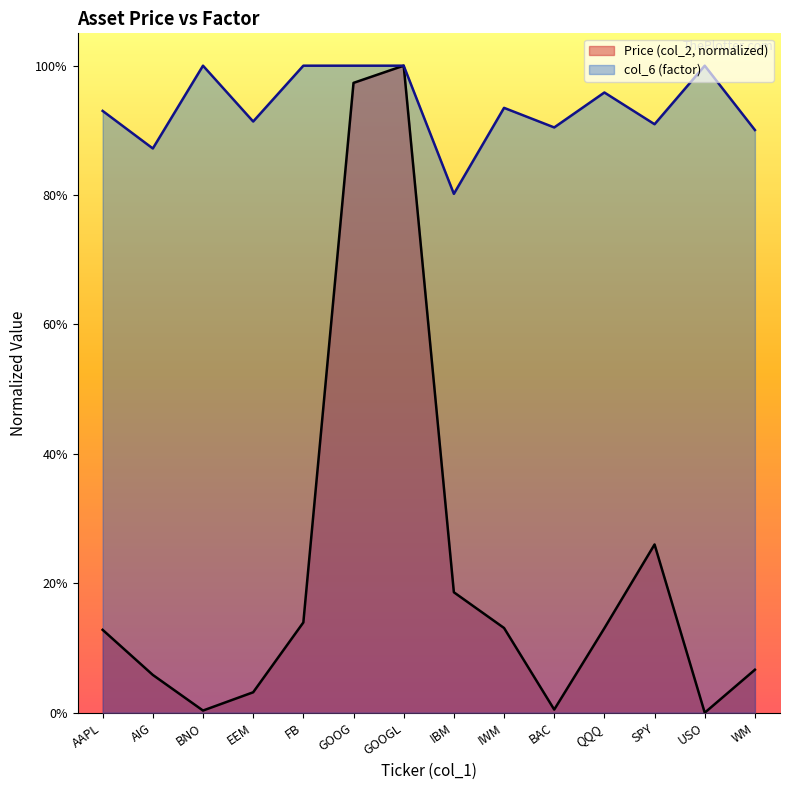

Rank the series by their average value, from highest to lowest.

col_6 (factor), Price (col_2, normalized)